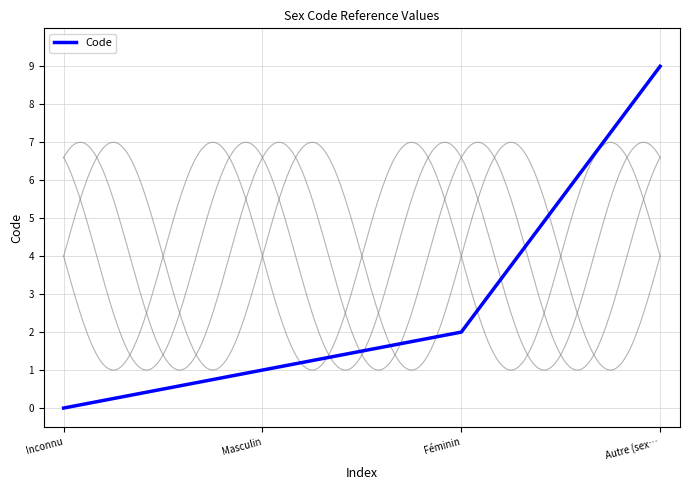

Reading left to right, what are all the values shown in this chart?

Inconnu=0	Masculin=1	Féminin=2	Autre (sex…=9